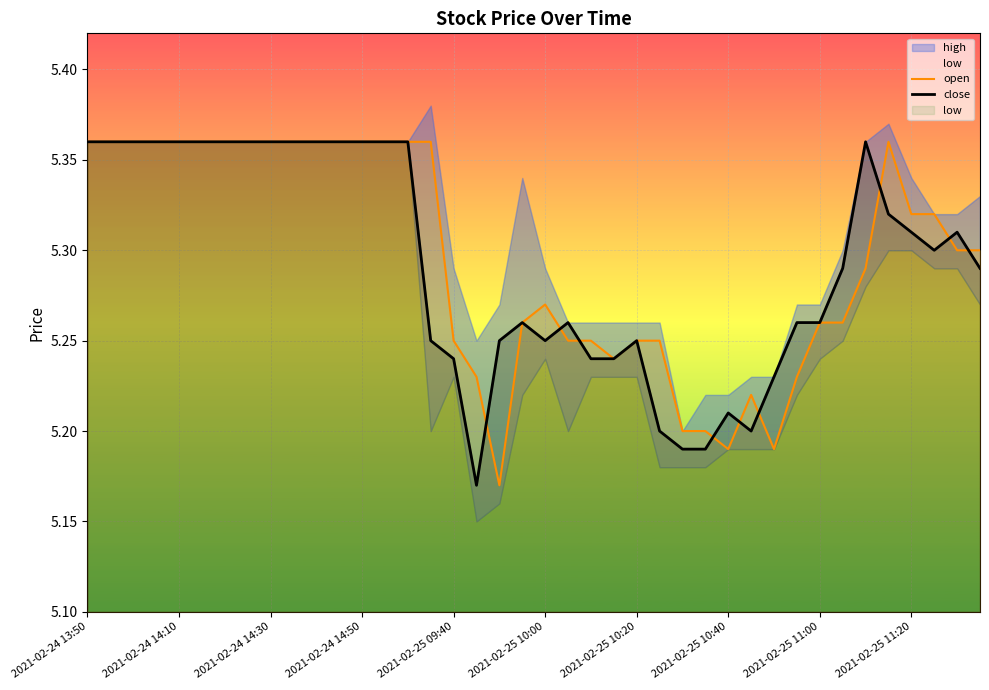

At which category does close reach its first local valley?

17